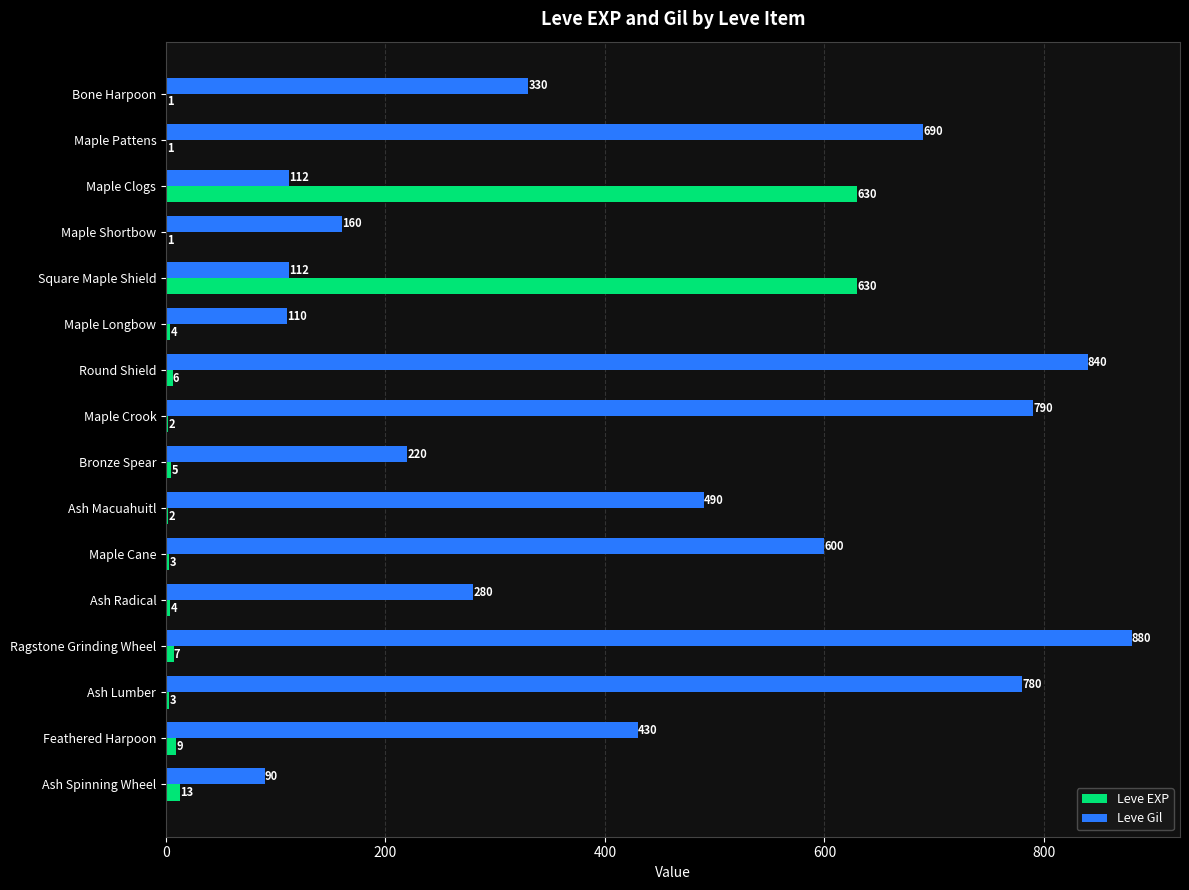

What value does the Leve EXP series have at Bronze Spear?

5